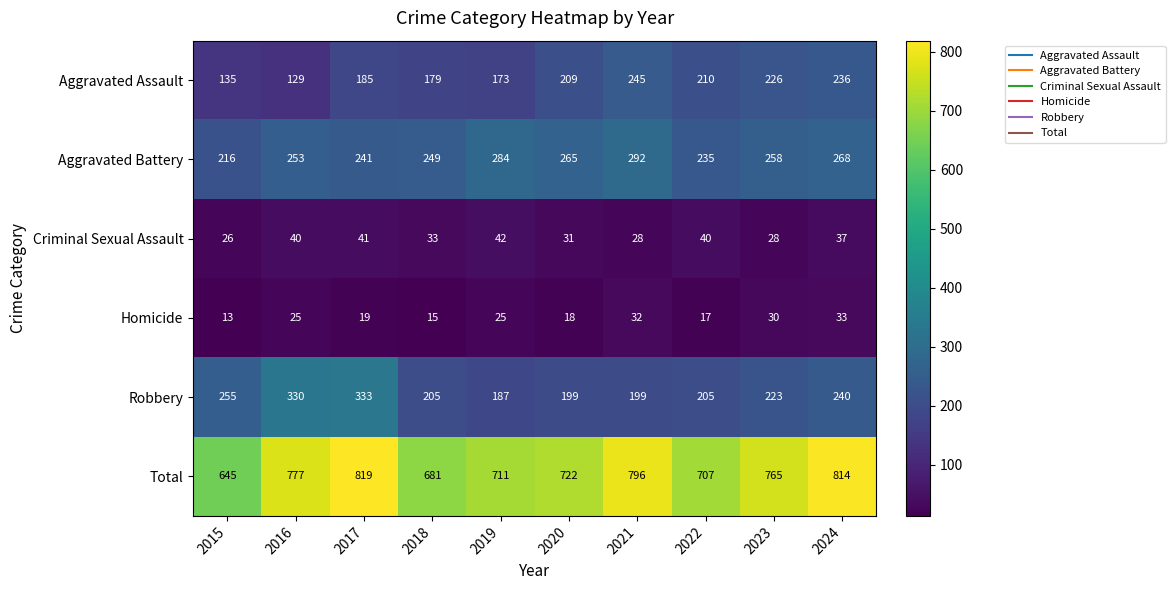

Which series has the largest total across all categories?

Total